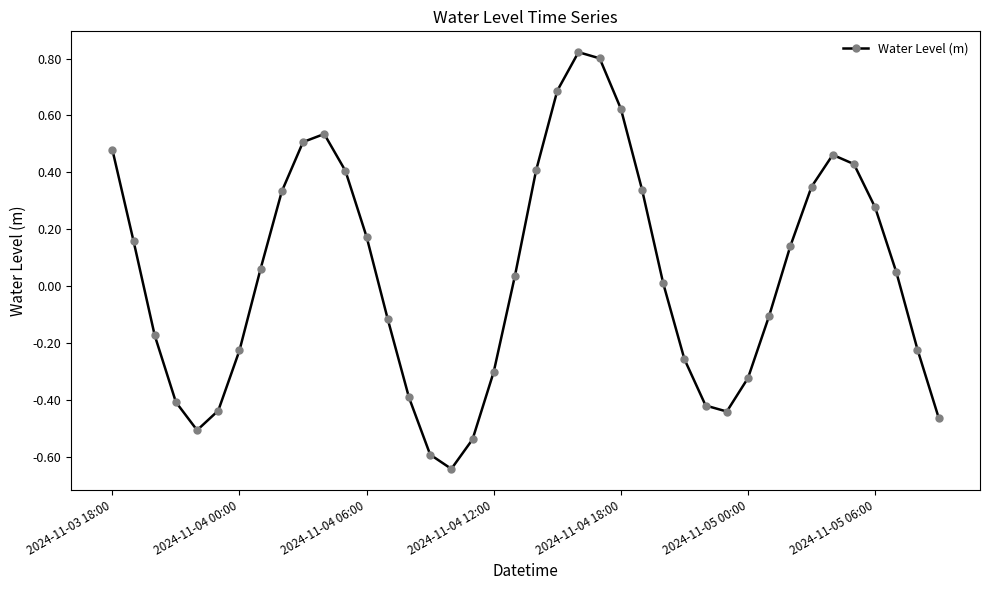

True or false: the data has more than 0 interior local peaks.

True